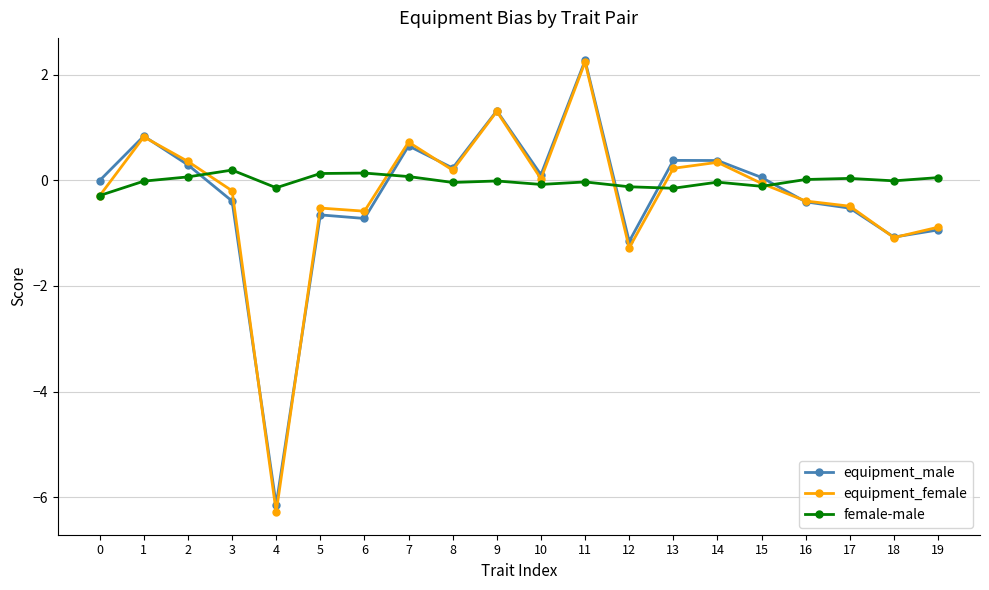

What is the spread (max minus min) of values at 17?

0.6